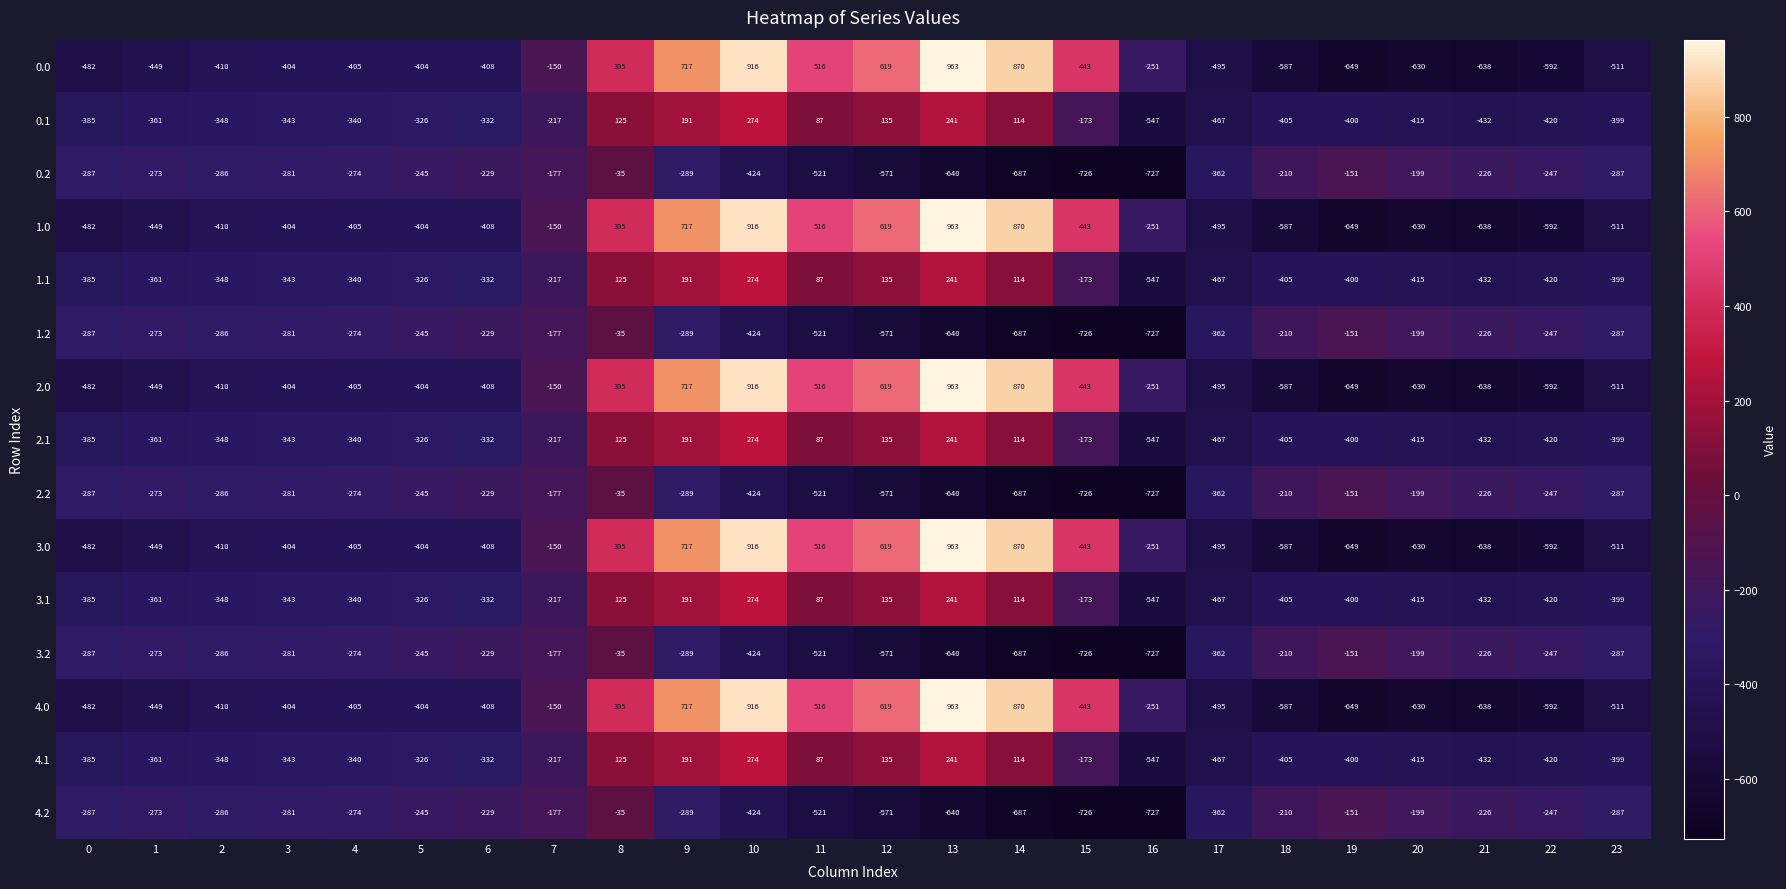

The 4.0 series shows -1052 at 19. True or false?

False